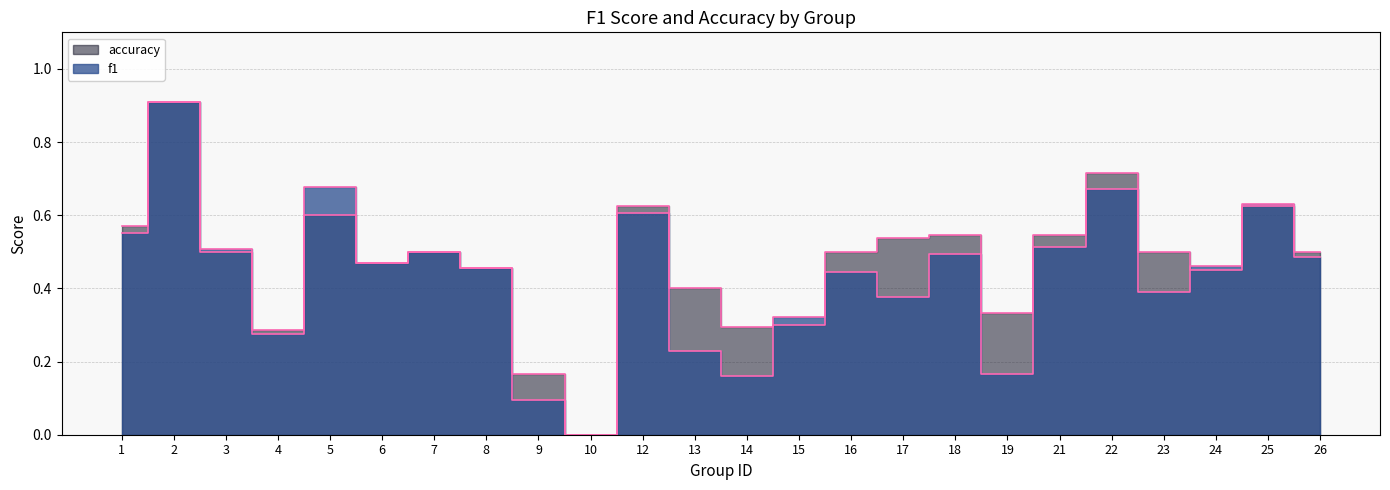

Between 8 and 2, which is larger?

2